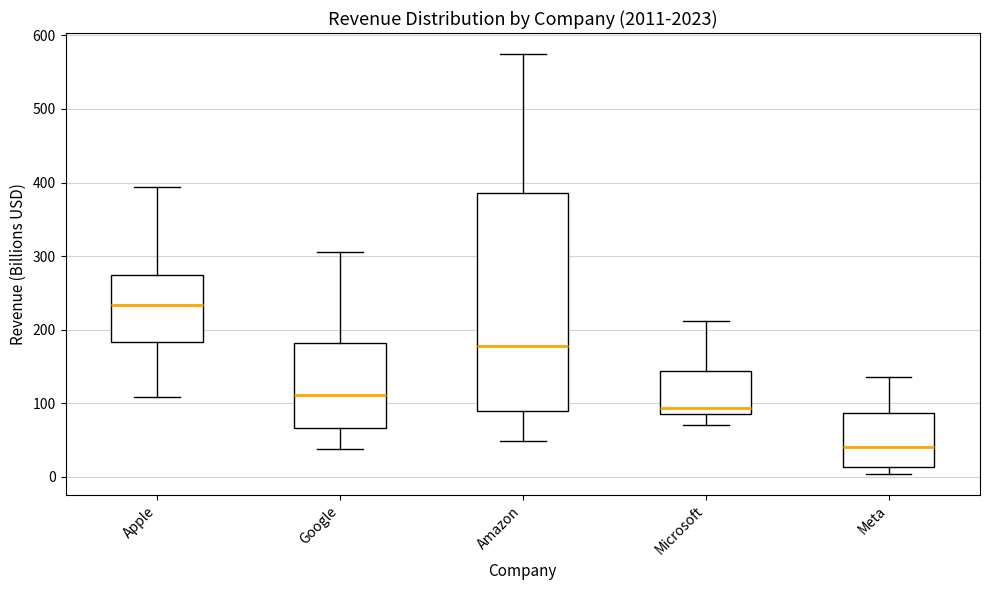

Where does the median line of the box for Meta sit on the y-axis? The values are not printed on the chart, so give them approximately, as read against the axis.

40